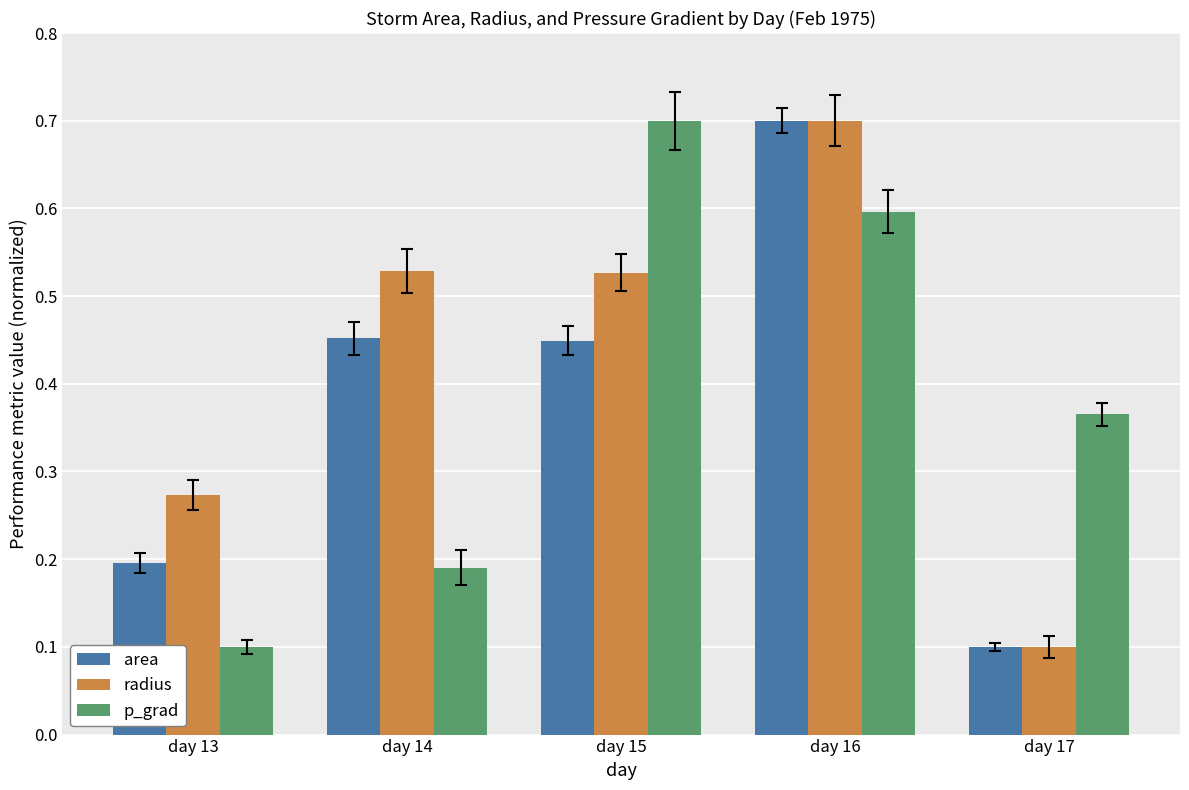

What is the total value across all series at day 16?

2.0